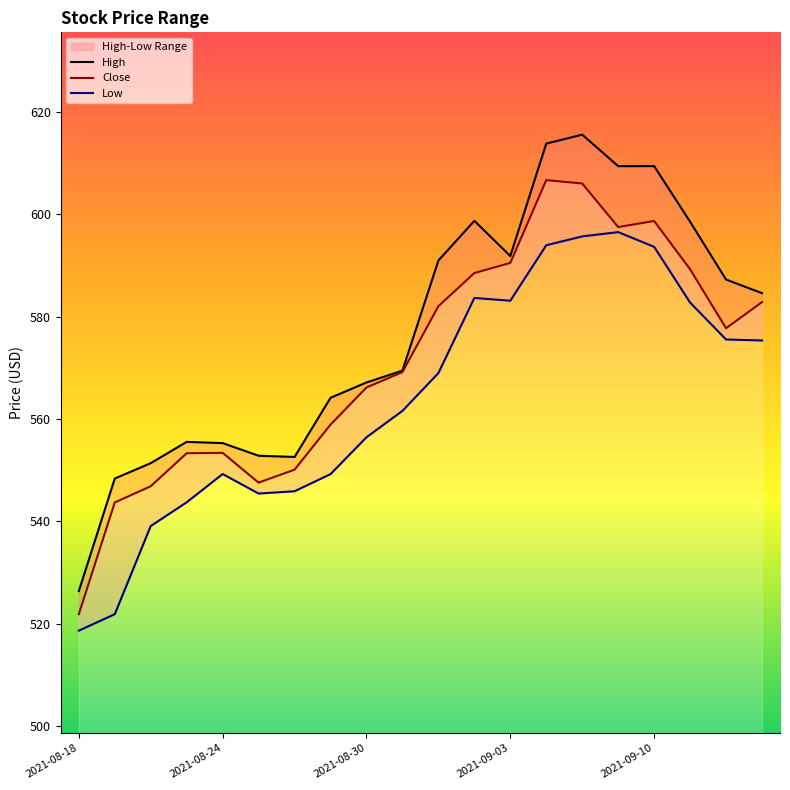

What position from the left is 2021-09-02?

12